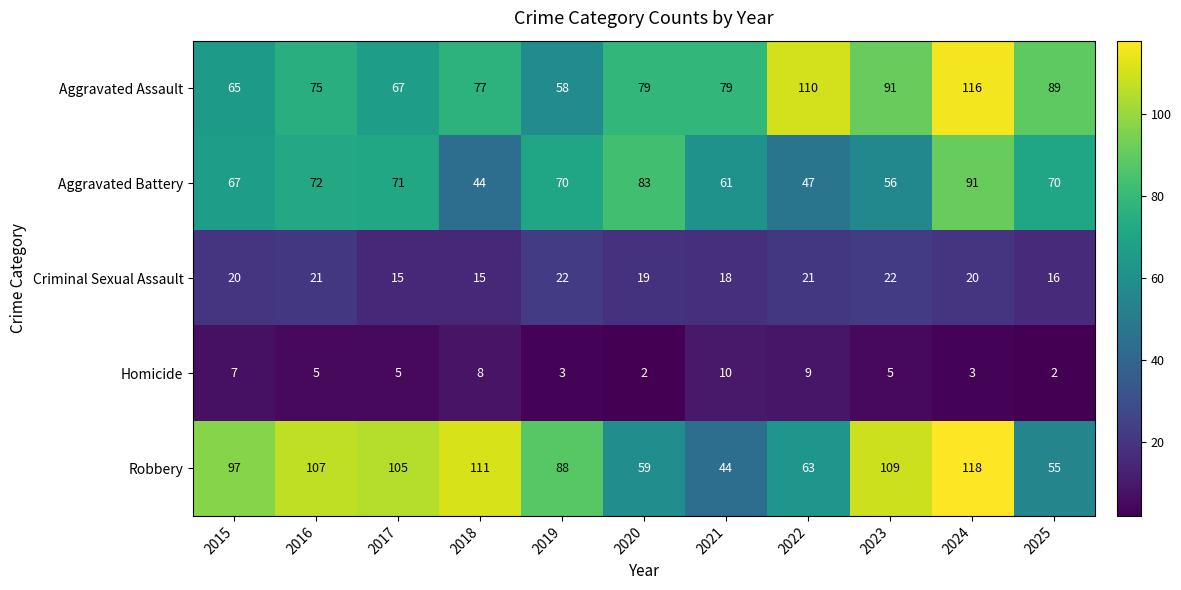

Between 2015 and 2021, which series saw the biggest shift?

Robbery